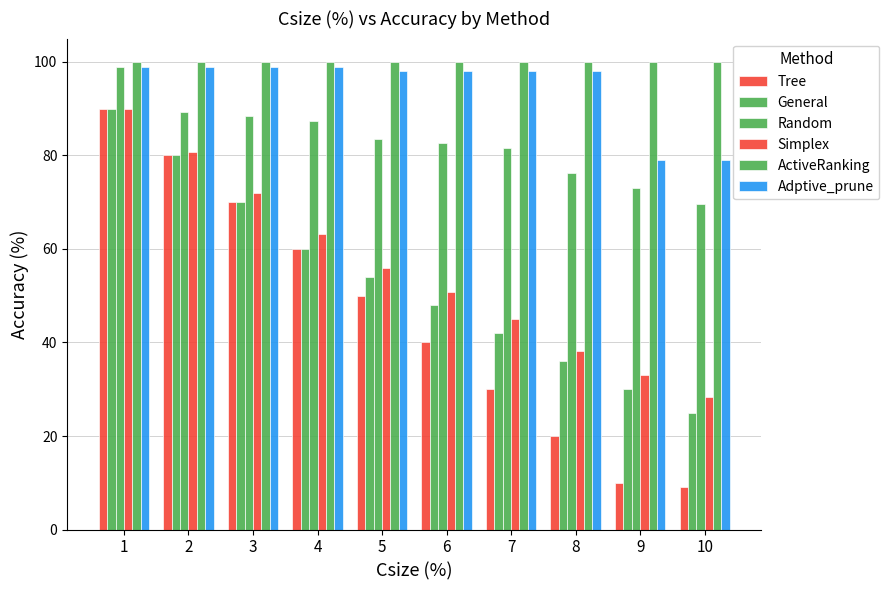

At which label does General first exceed 54?

1